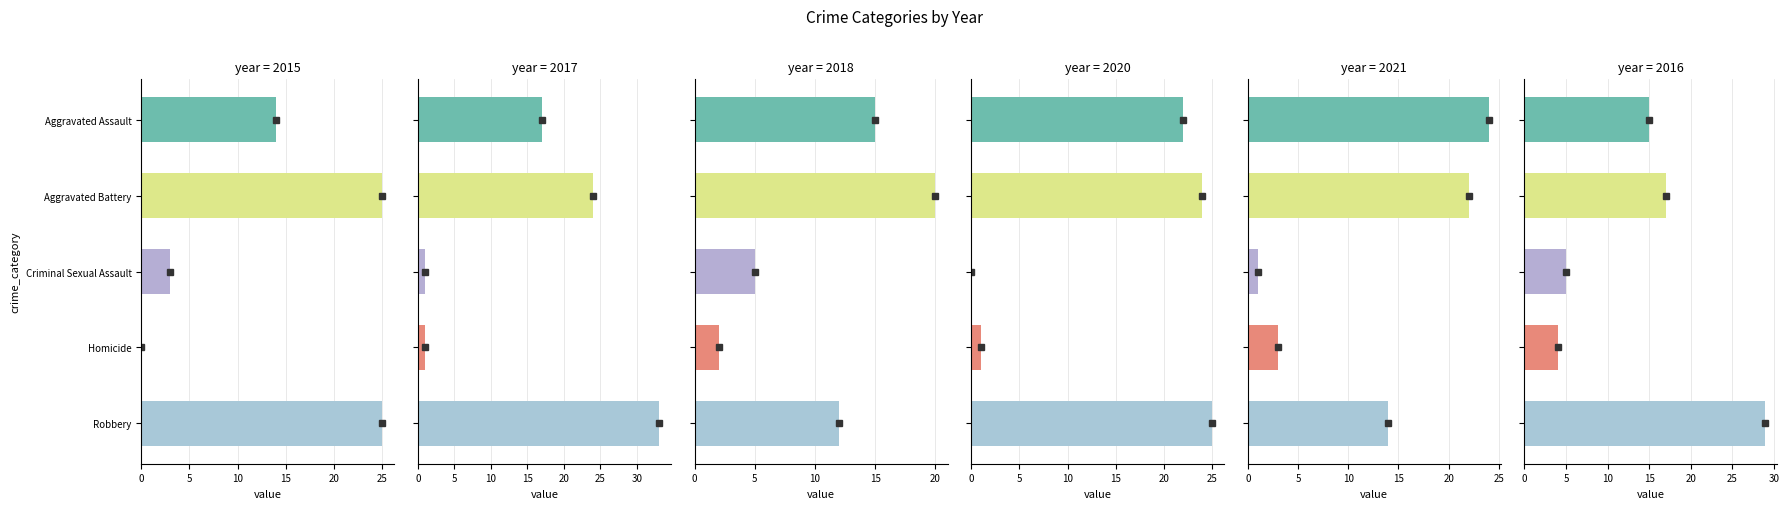

Where does the 2020 series first go above 22?

Aggravated Battery